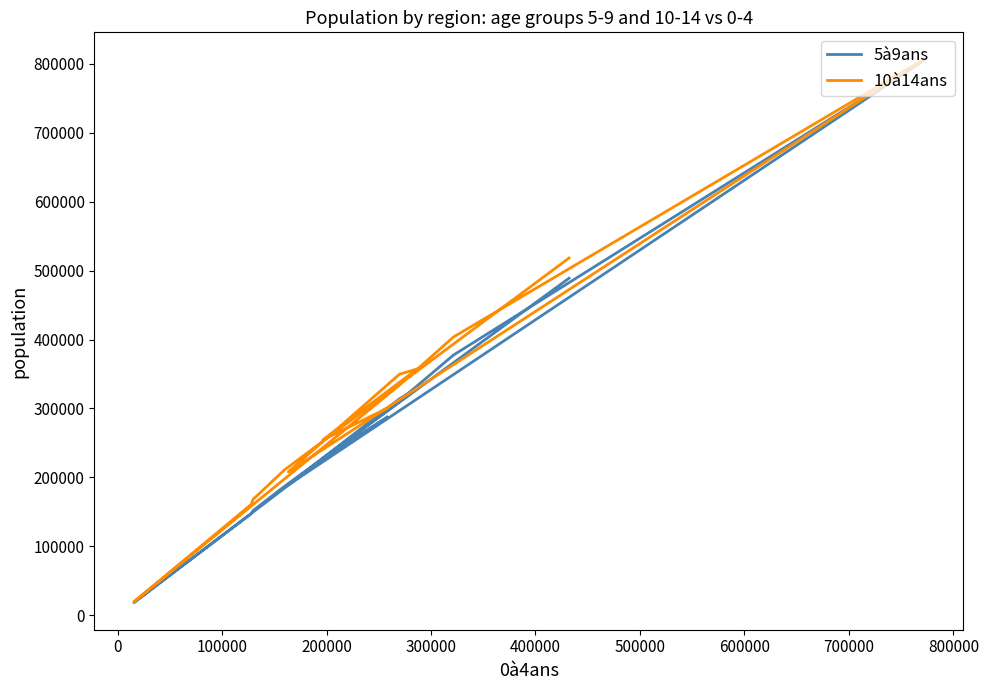

True or false: 10à14ans has more than 0 interior local peaks.

True